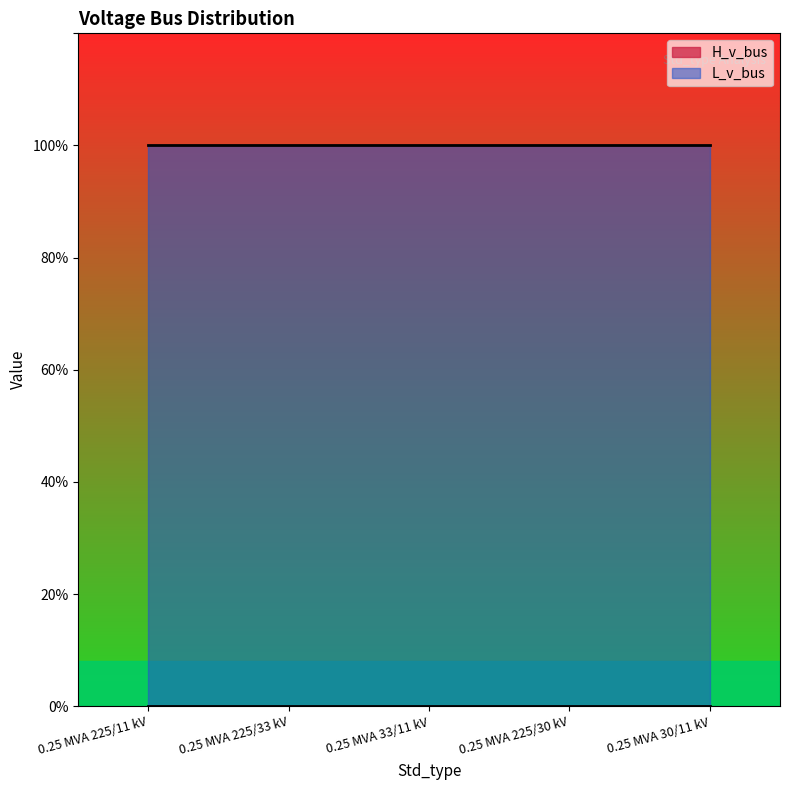

Reading right to left, transcribe all the data shown in this chart.

H_v_bus: 0	0	0	0	0
L_v_bus: 1	1	1	1	1